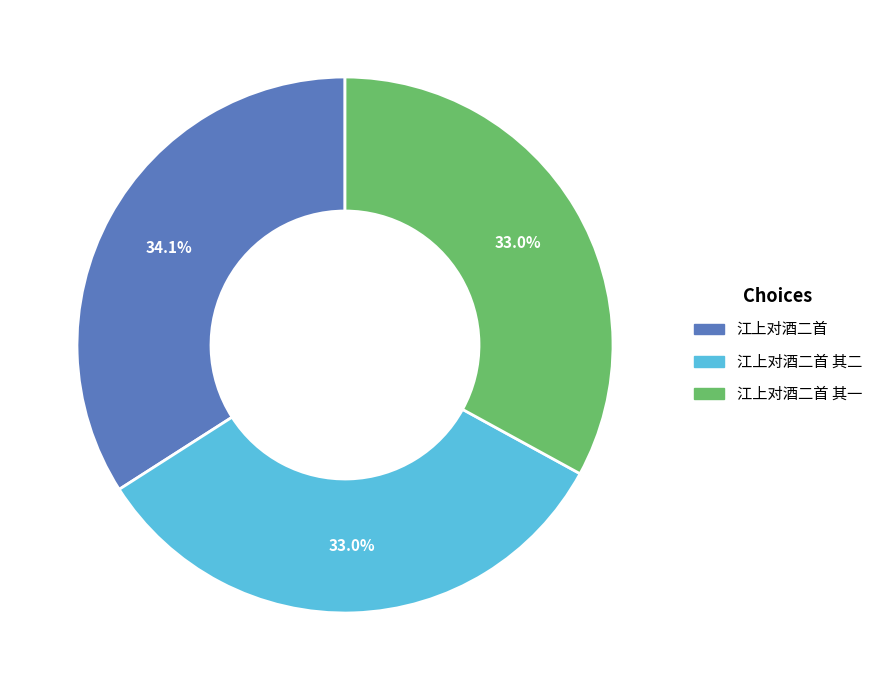

Is there a majority slice in this chart?

No